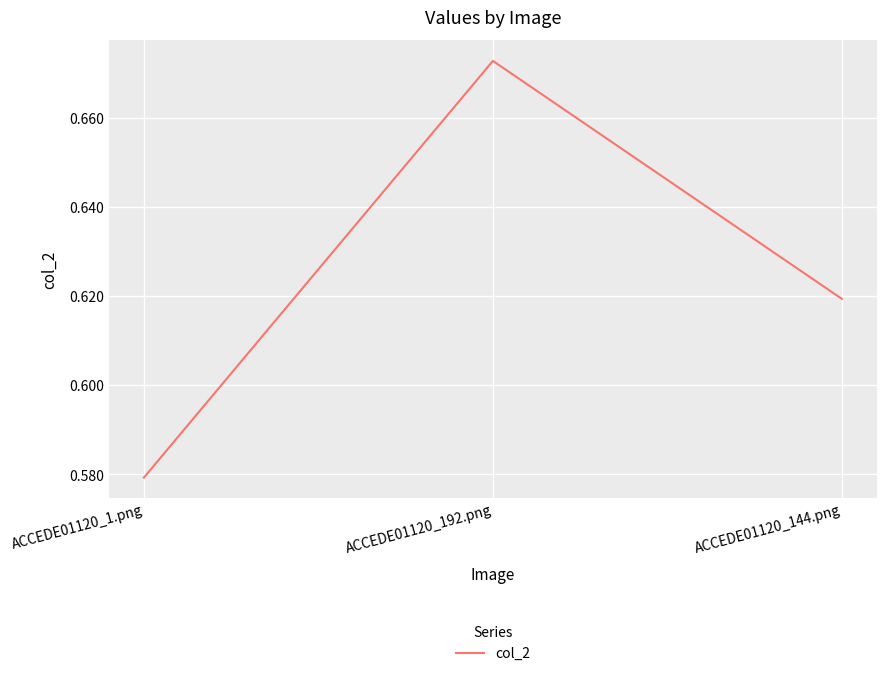

What is the sum of all values?

1.9